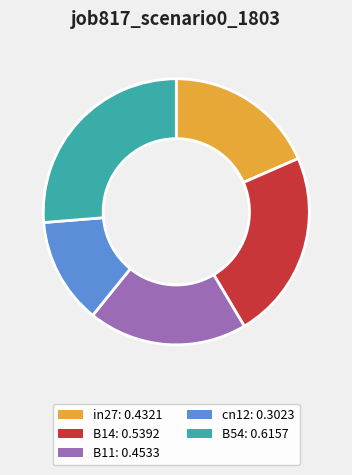

Combined, do cn12: 0.3023 and B54: 0.6157 account for over 50%?

No